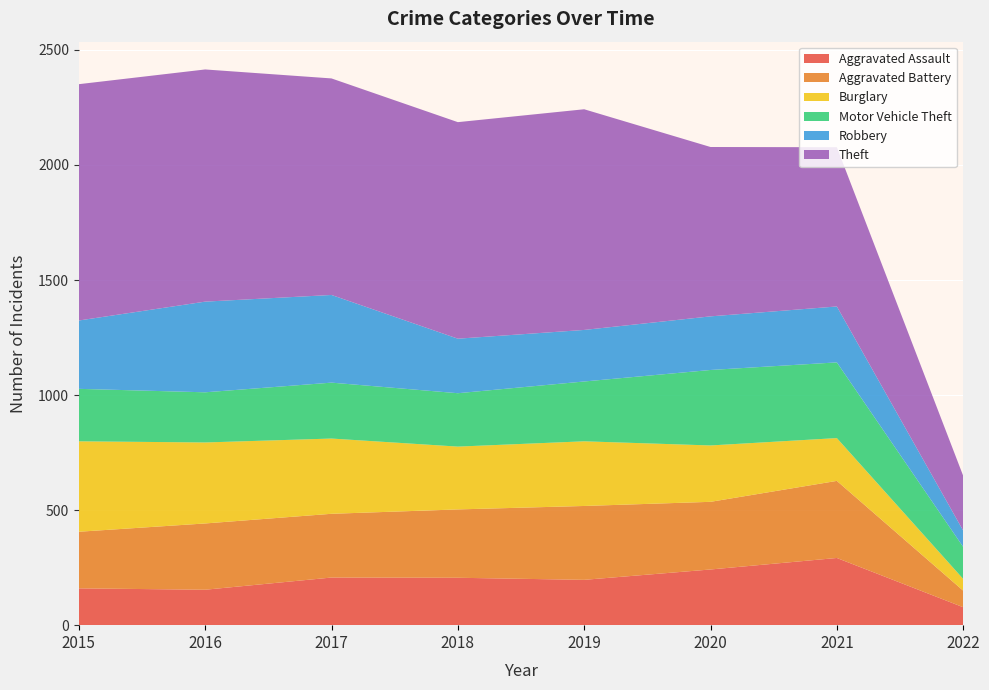

Reading right to left, list all the values displayed in this chart.

Aggravated Assault: 2022=78	2021=292	2020=242	2019=197	2018=206	2017=207	2016=154	2015=160
Aggravated Battery: 2022=72	2021=335	2020=294	2019=321	2018=297	2017=277	2016=288	2015=246
Burglary: 2022=51	2021=186	2020=245	2019=281	2018=273	2017=327	2016=352	2015=393
Motor Vehicle Theft: 2022=139	2021=329	2020=328	2019=260	2018=232	2017=243	2016=218	2015=228
Robbery: 2022=71	2021=243	2020=233	2019=224	2018=237	2017=381	2016=394	2015=297
Theft: 2022=238	2021=692	2020=736	2019=959	2018=941	2017=941	2016=1009	2015=1027